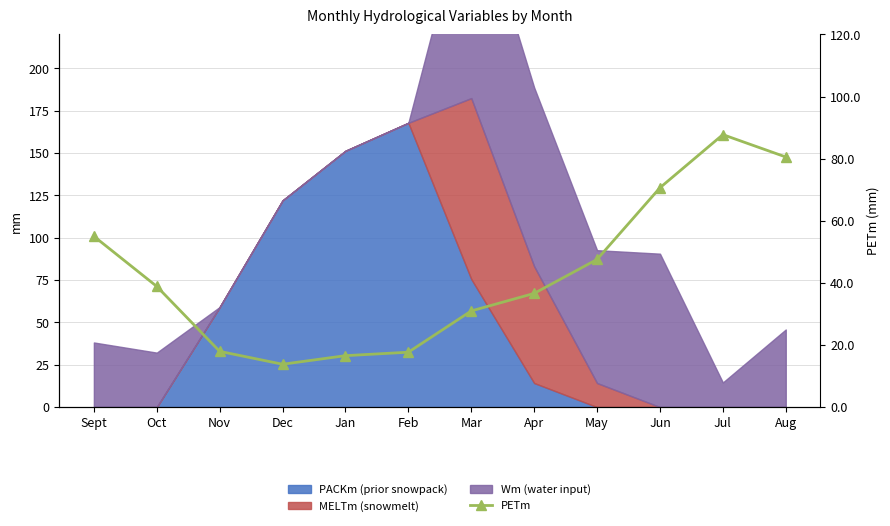

How many interior local peaks (higher than both neighbors) does the data have?

1